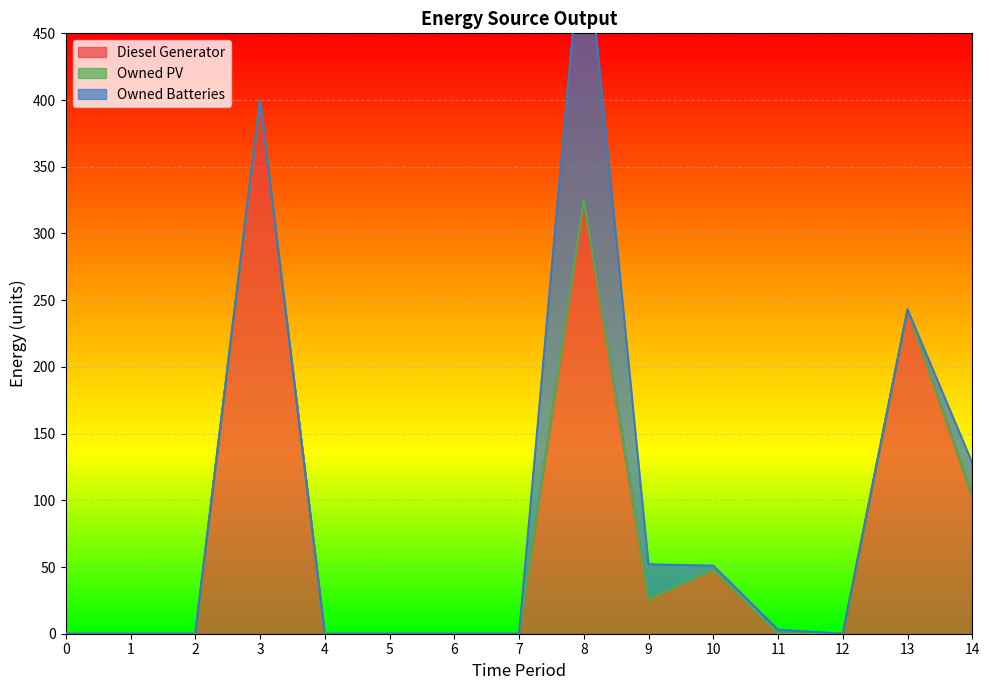

Between 10 and 11, which series saw the biggest shift?

Diesel Generator